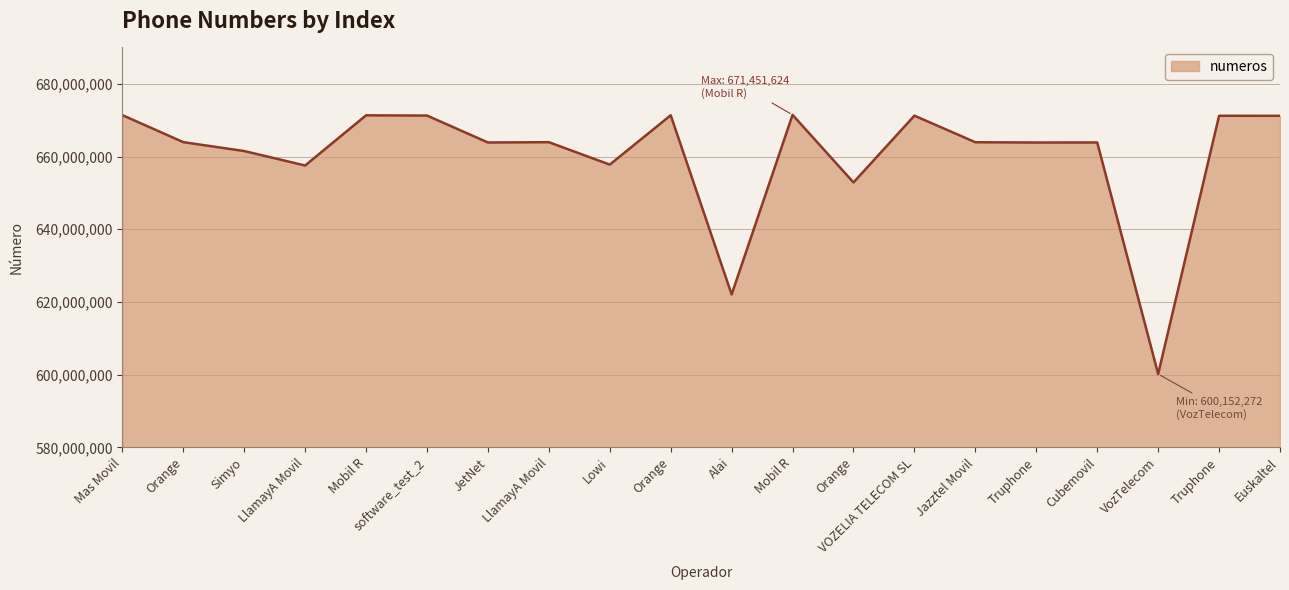

How many values are below 663935009?

10